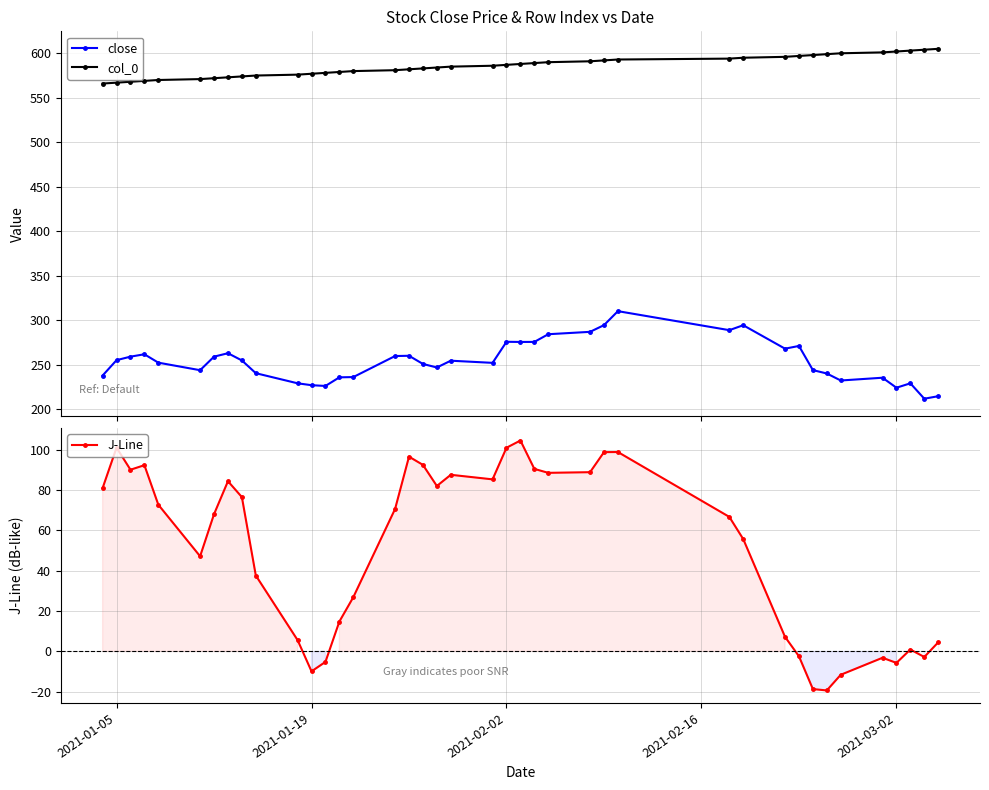

What are all the series names shown in the legend?

close, col_0, J-Line